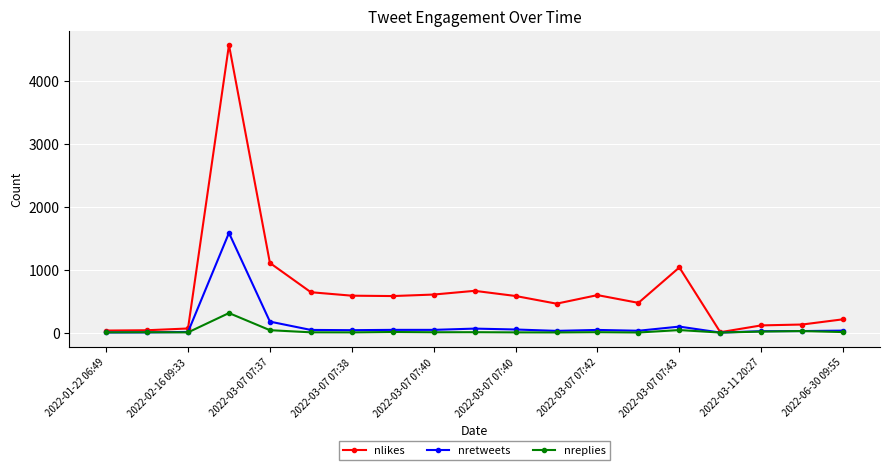

True or false: nreplies has more than 1 interior local peaks.

True